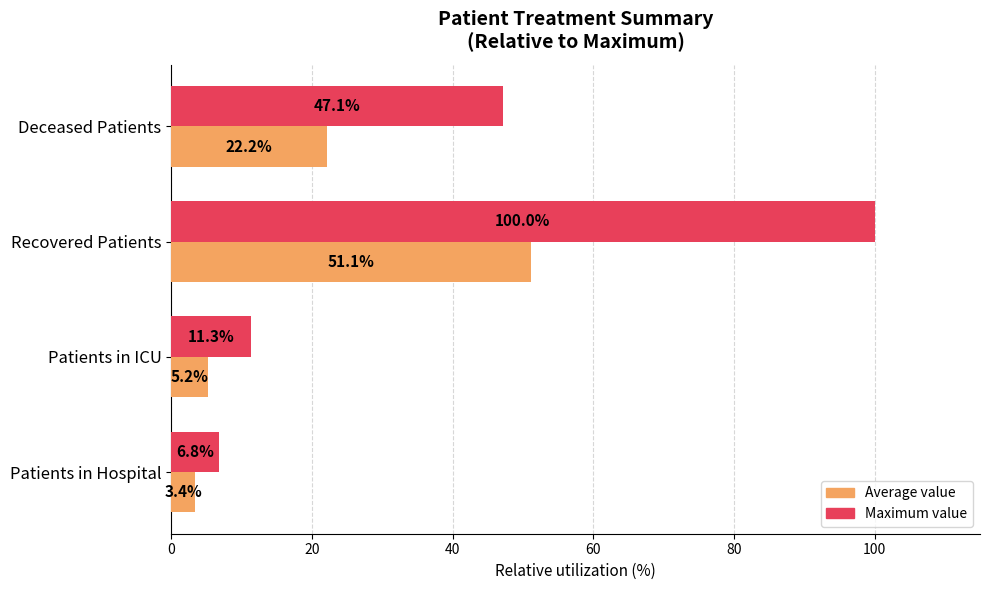

What is the average value of the Average value series?

20.5